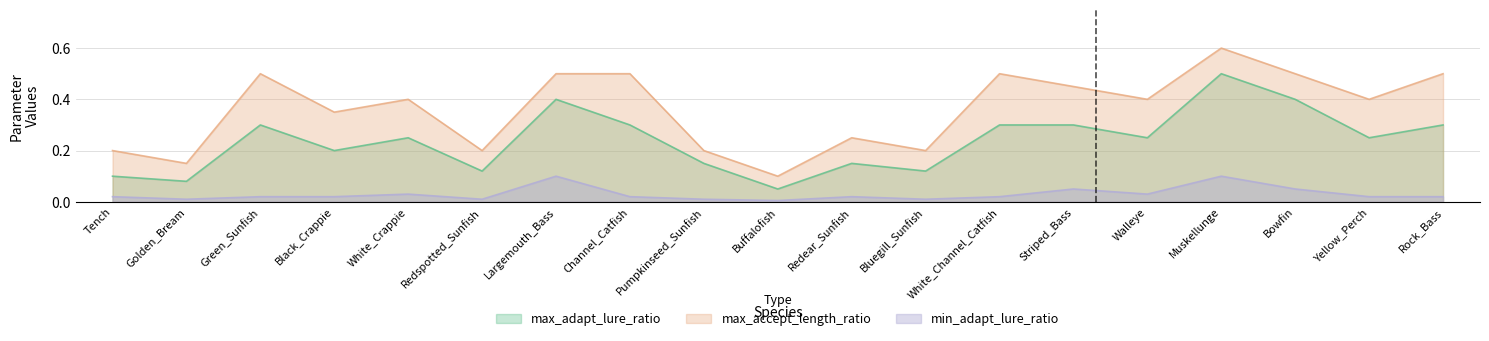

True or false: max_accept_length_ratio has more than 0 interior local peaks.

True